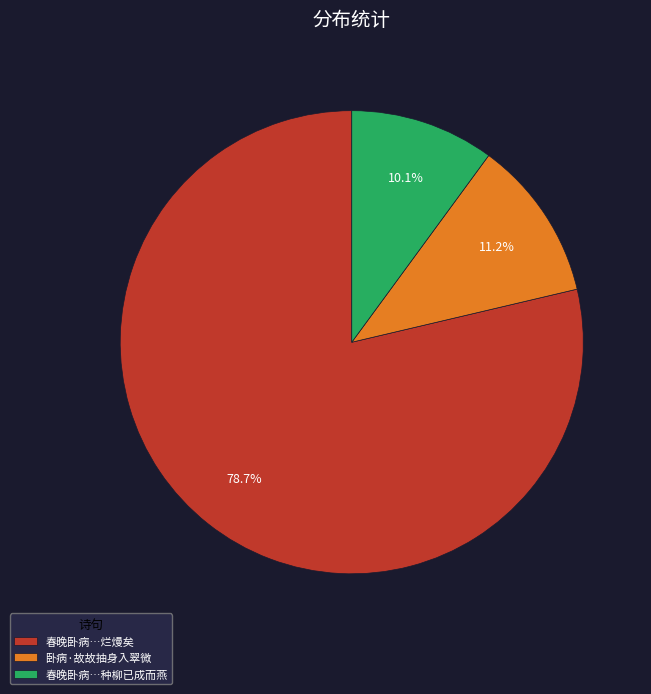

To the nearest percent, what is the difference between the largest and smallest slice percentages?

69%